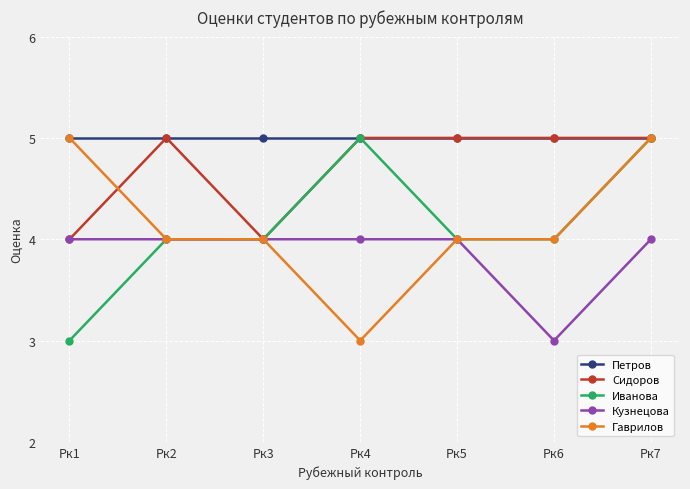

Count the Сидоров values in the range 4 to 5.

7